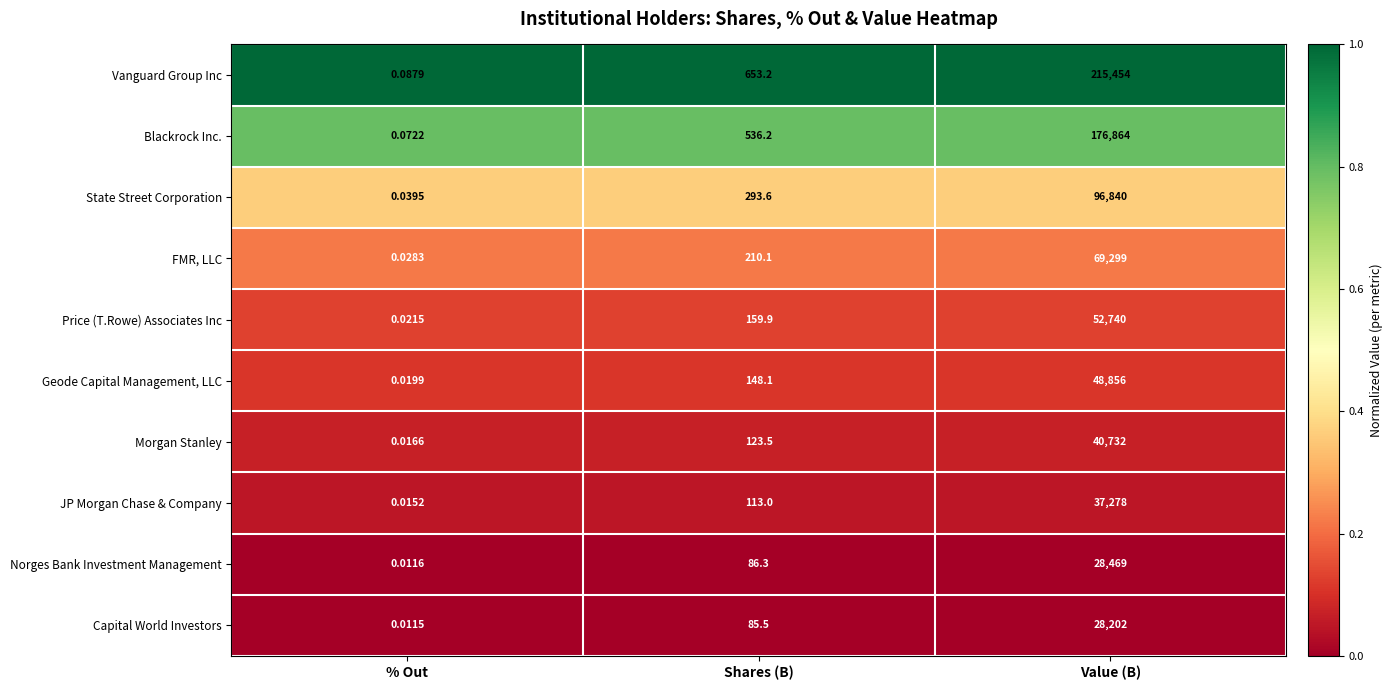

Which label corresponds to the smallest value in the chart?

% Out